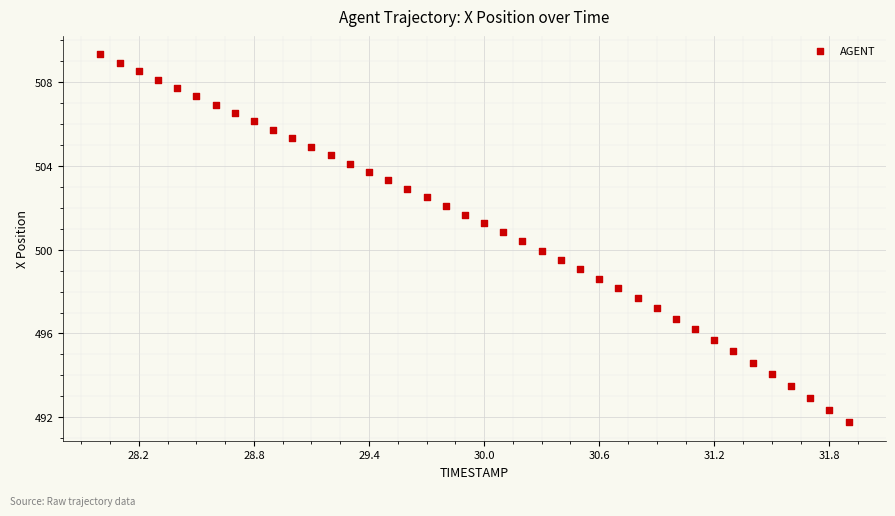

What is the range of X values (max minus min)?

3.9